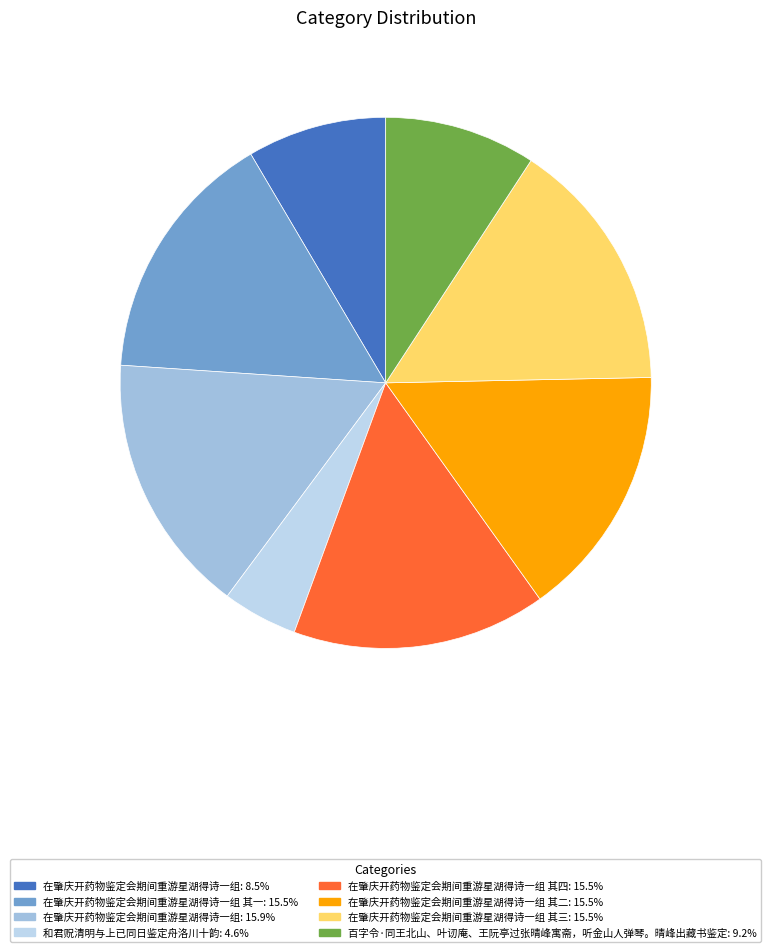

Count the number of slices in the pie.

8